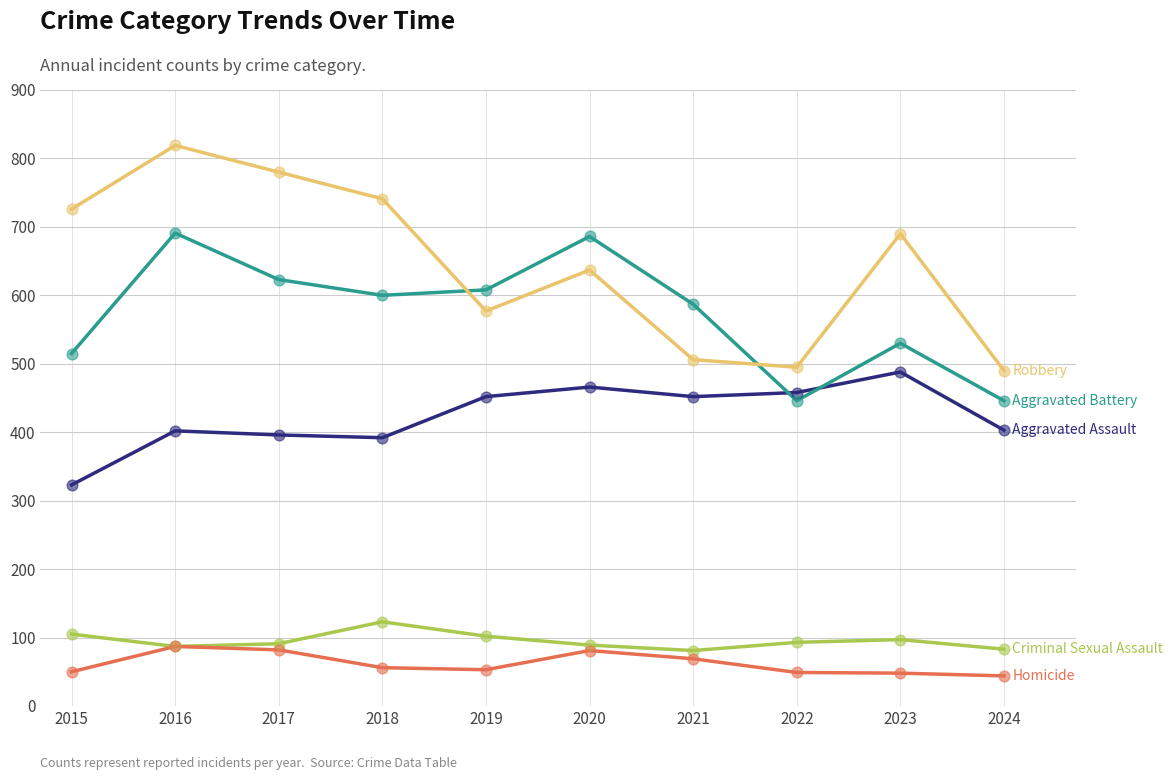

At which category is the sum across all series the highest?

2016